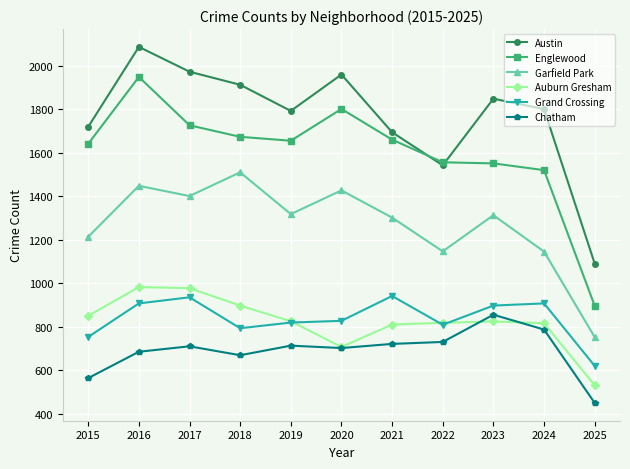

After their last crossing, which series has the higher values: Chatham or Auburn Gresham?

Auburn Gresham